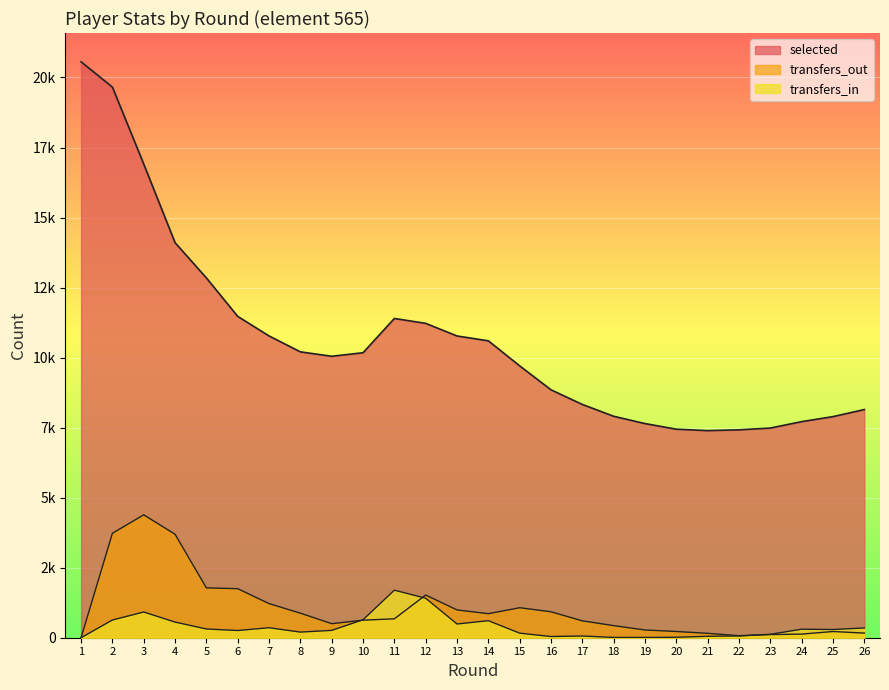

At which category does the chart reach its peak across all series?

1